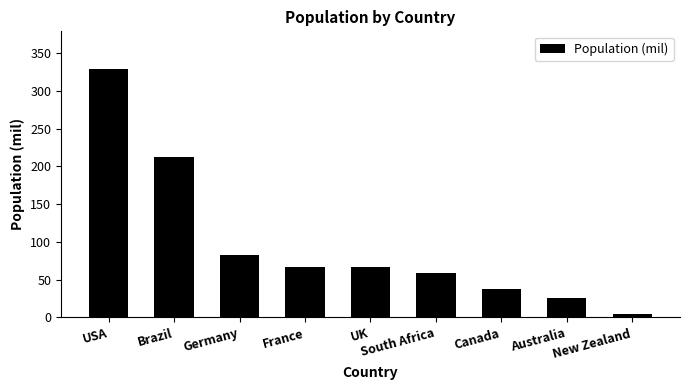

Are the bars horizontal?

No